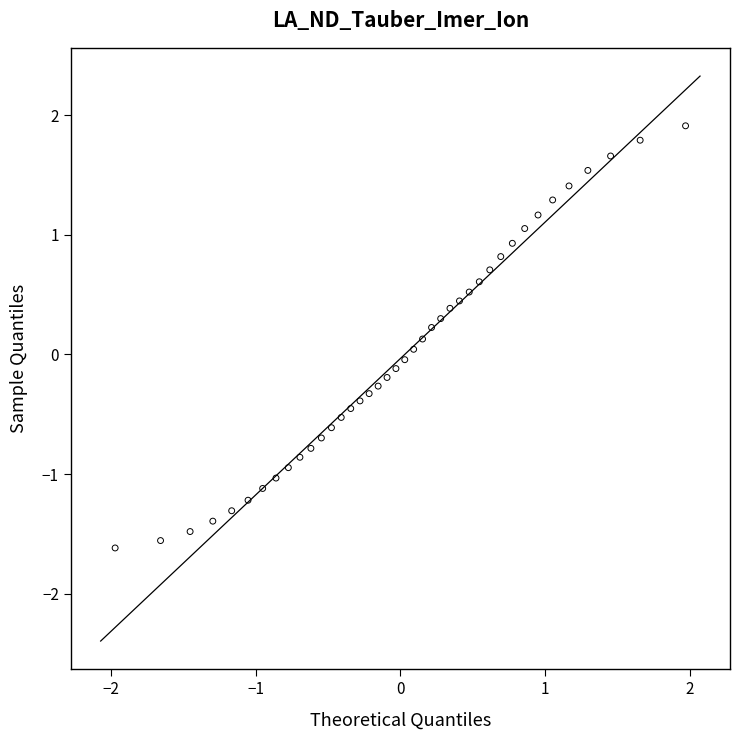

What is the range of Y values (max minus min)?

3.5